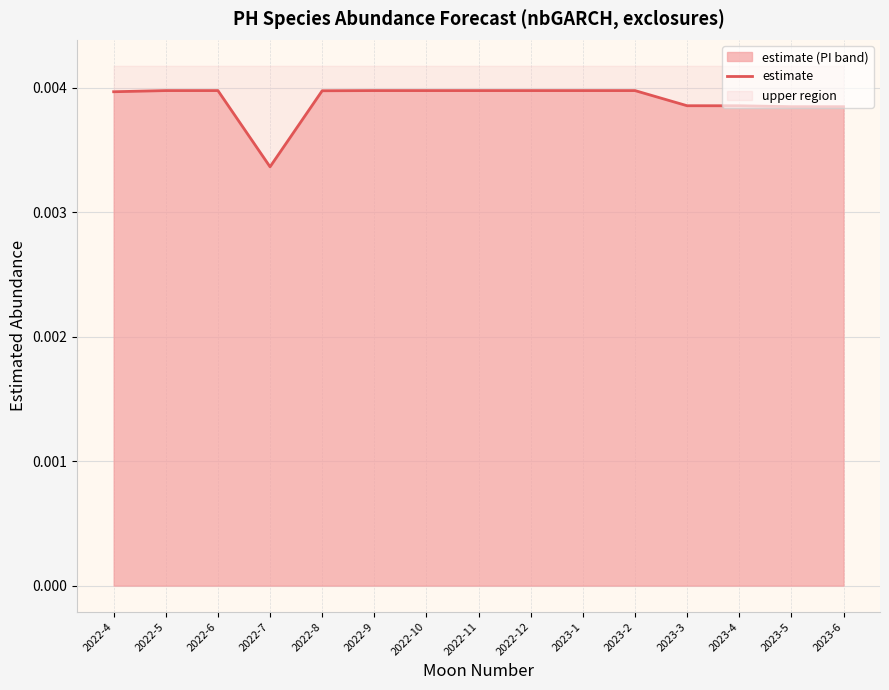

Which label corresponds to the smallest value in the chart?

2022-7